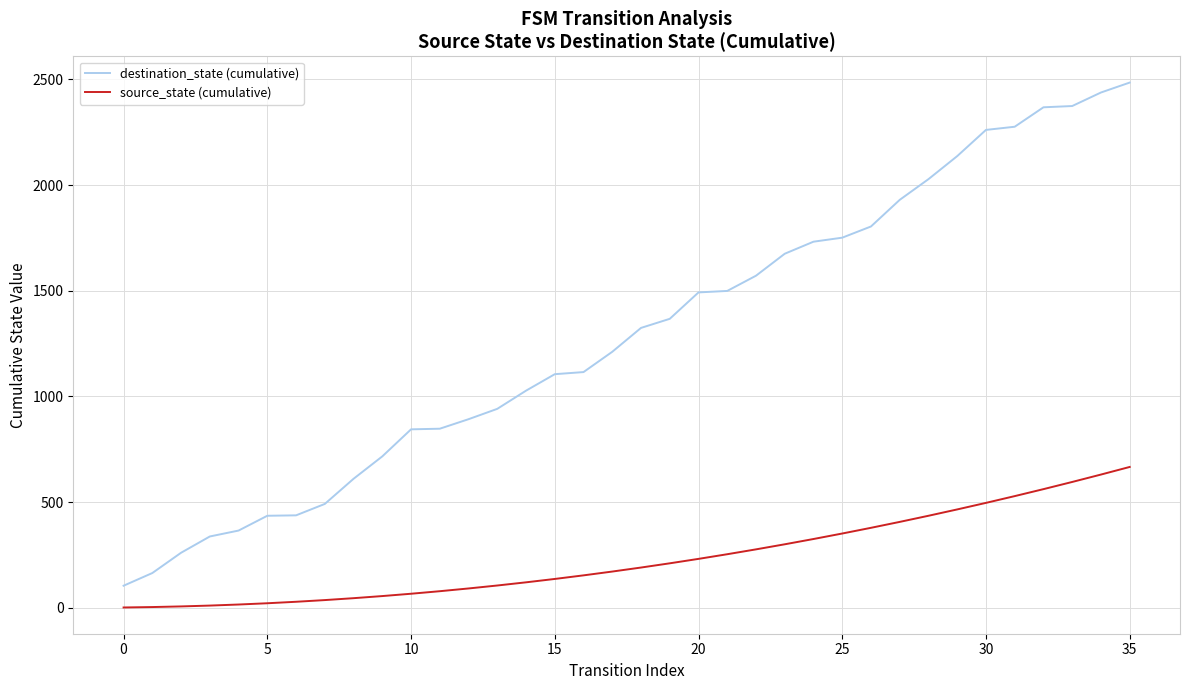

How many values in the destination_state (cumulative) series are below 1324?

18